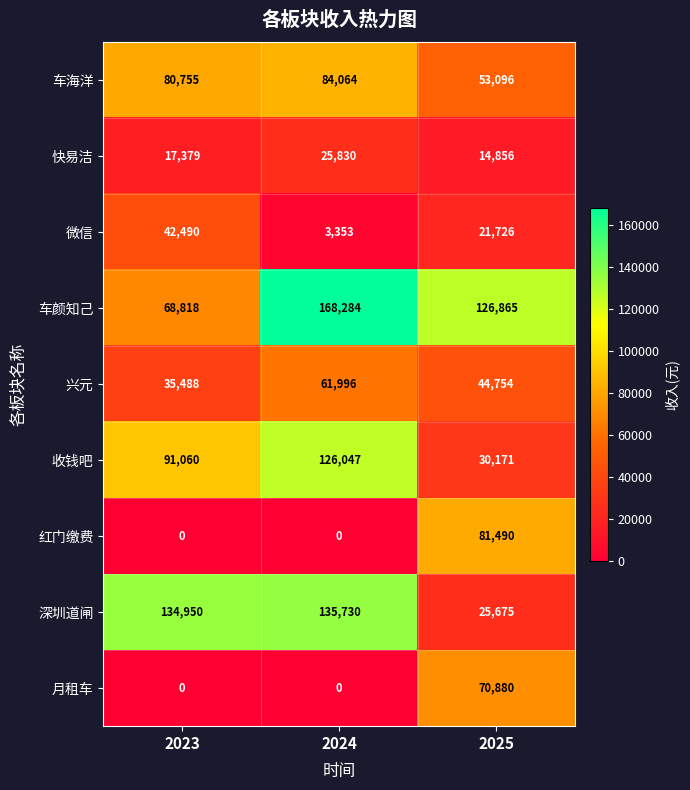

What is the difference between the maximum and minimum values in the 深圳道闸 series?

110055